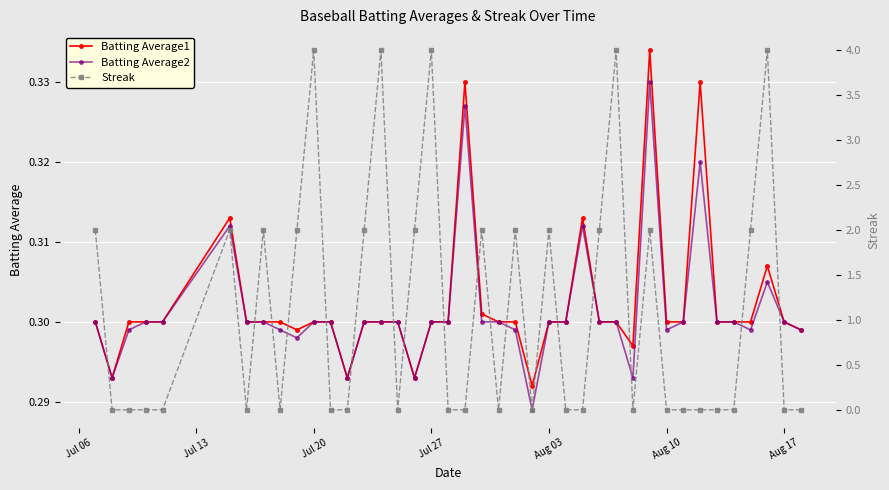

In Streak, how many points are higher than both neighbors (excluding endpoints)?

11